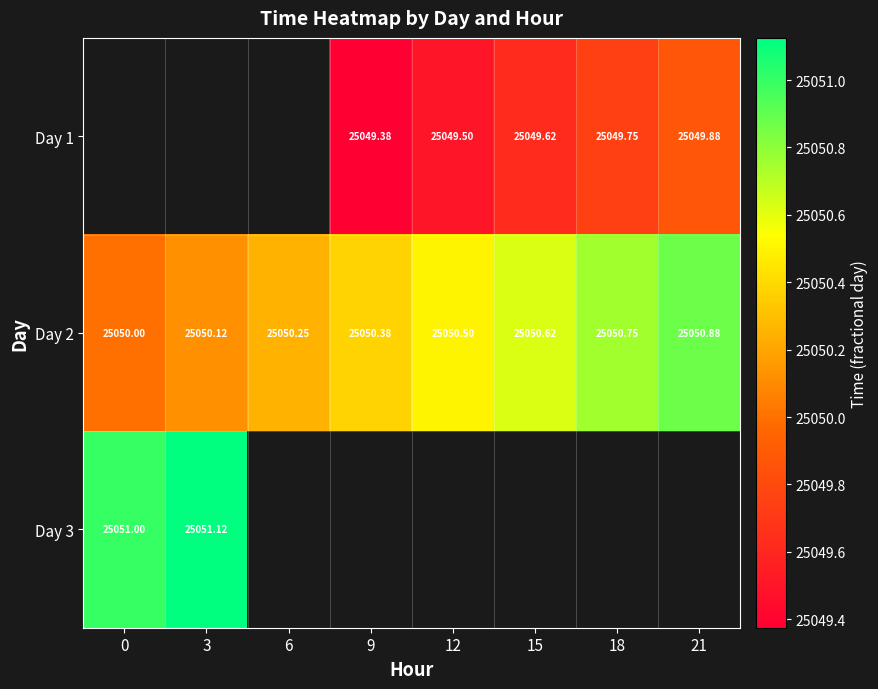

Which series has the largest range (max minus min)?

Day 2